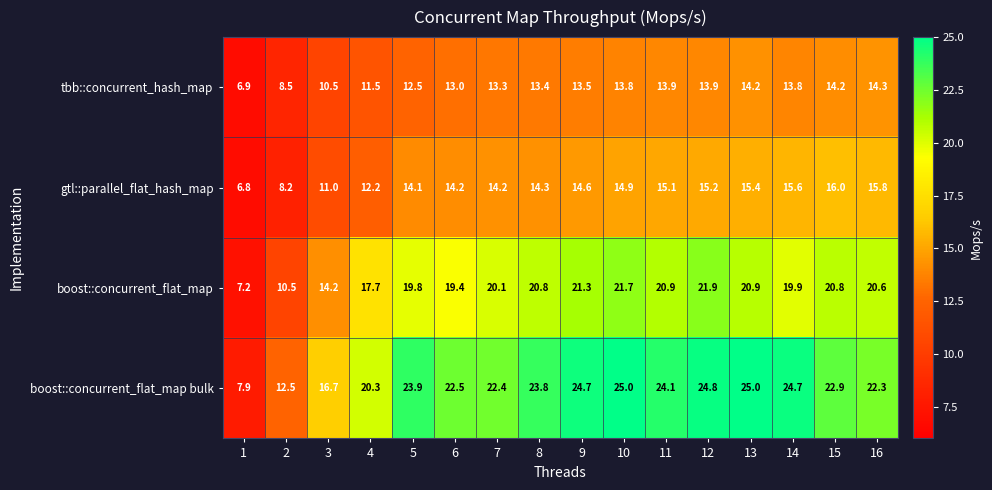

List the series in order of their peak value, highest first.

boost::concurrent_flat_map bulk, boost::concurrent_flat_map, gtl::parallel_flat_hash_map, tbb::concurrent_hash_map